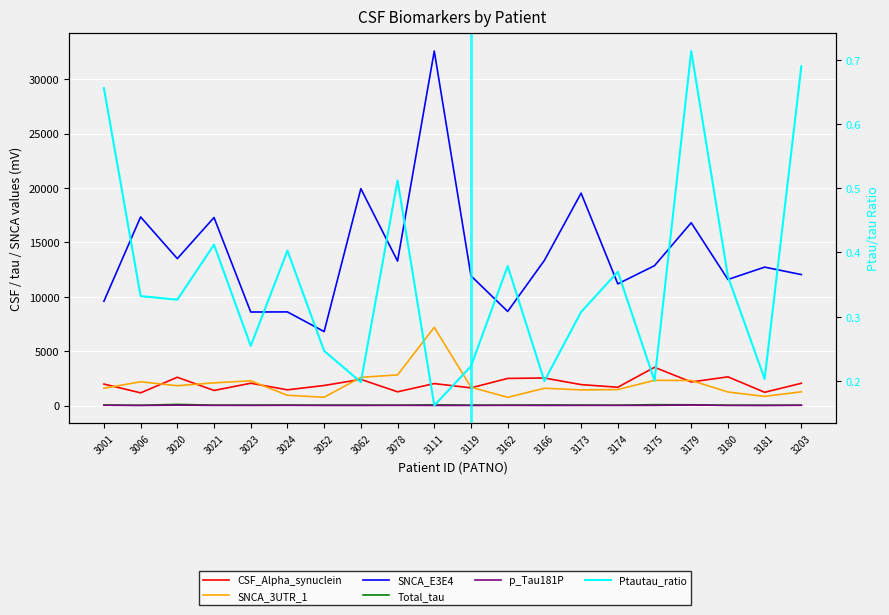

Reading right to left, what are all the values shown in this chart?

CSF_Alpha_synuclein: 2047.7	1221.3	2639.7	2167.9	3518.8	1683.3	1926.2	2532.9	2494.8	1627.1	2019.9	1265.0	2406.6	1845.4	1445.8	2051.9	1387.0	2600.7	1169.0	1976.8
SNCA_3UTR_1: 1265.0	843.0	1246.0	2305.0	2320.0	1471.0	1440.0	1592.0	755.0	1689.0	7190.0	2817.0	2594.0	764.0	945.0	2276.0	2087.0	1823.0	2186.0	1593.0
SNCA_E3E4: 12041.0	12727.0	11591.0	16809.0	12861.0	11187.0	19528.0	13346.0	8651.0	11925.0	32593.0	13281.0	19941.0	6801.0	8610.0	8599.0	17288.0	13509.0	17340.0	9586.0
Total_tau: 34.5	31.5	33.1	71.9	79.8	34.6	44.9	50.0	42.5	39.9	62.4	33.0	43.9	38.9	48.9	44.0	36.4	107.8	27.1	45.9
p_Tau181P: 23.8	6.4	12.0	51.3	16.0	12.8	13.8	10.0	16.1	8.9	10.1	16.9	8.7	9.6	19.7	11.2	15.0	35.2	9.0	30.1
Ptautau_ratio: 0.7	0.2	0.4	0.7	0.2	0.4	0.3	0.2	0.4	0.2	0.2	0.5	0.2	0.2	0.4	0.3	0.4	0.3	0.3	0.7